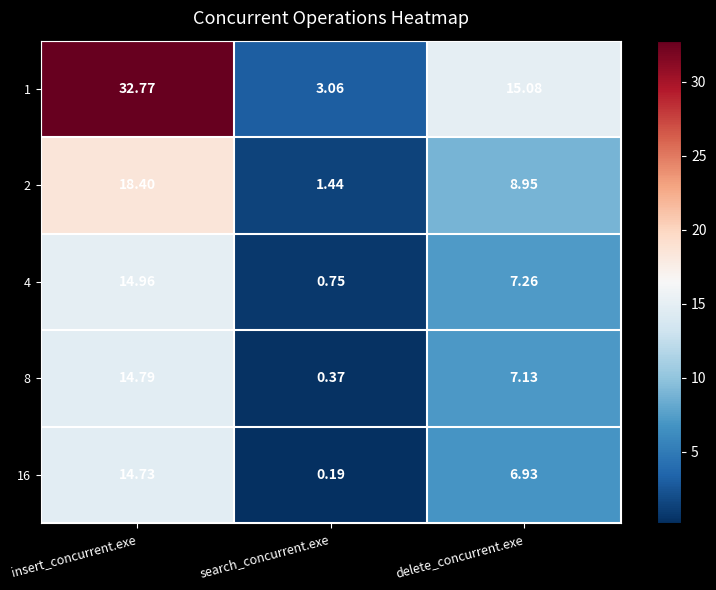

Where is 8 nearest to the value 7?

delete_concurrent.exe